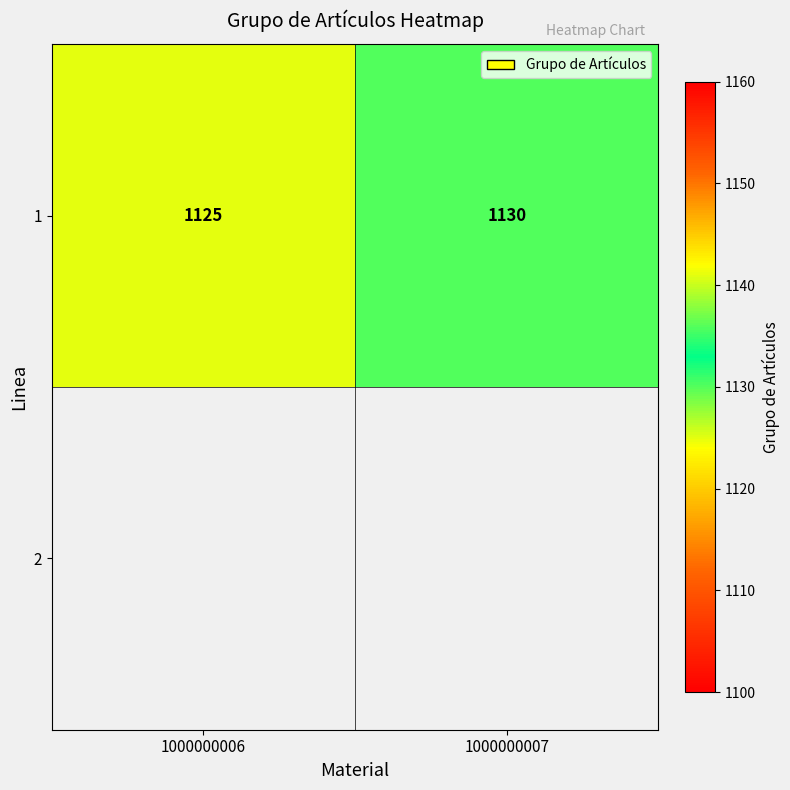

What is the sum of the values at 1000000007 and 1000000006?

2255